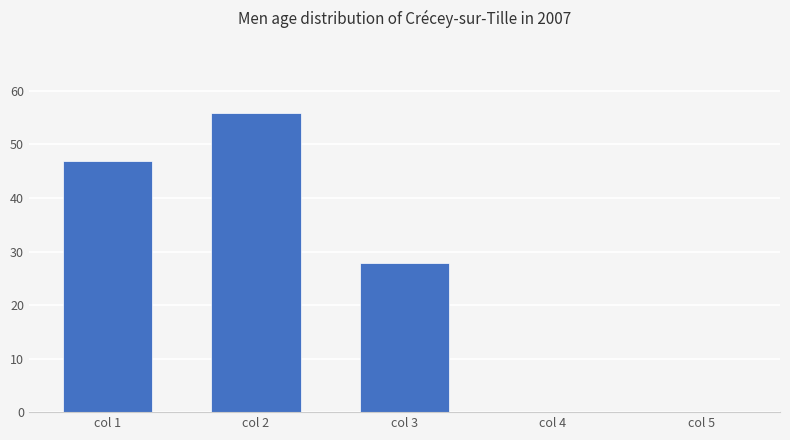

Reading left to right, what are all the values shown in this chart?

col 1=46.9	col 2=55.9	col 3=27.8	col 4=0.0	col 5=0.0